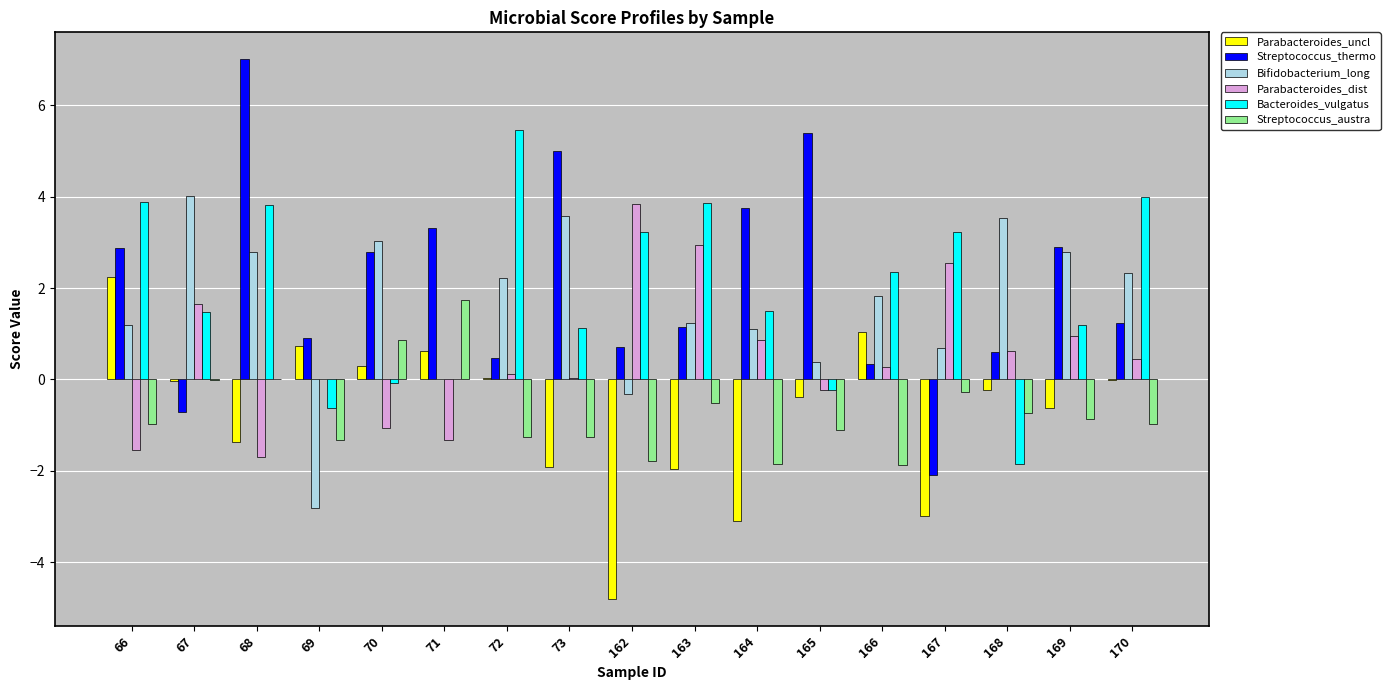

Is it true that Bacteroides_vulgatus equals 4.0 at 170?

True